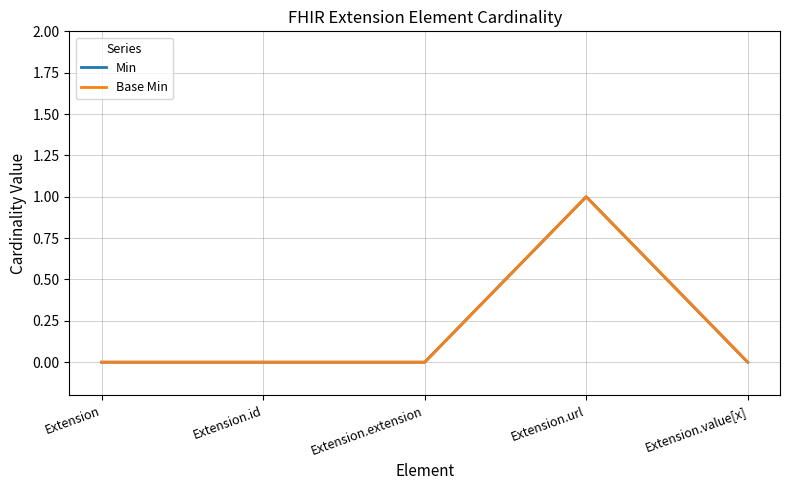

Does the chart have visible grid lines?

Yes